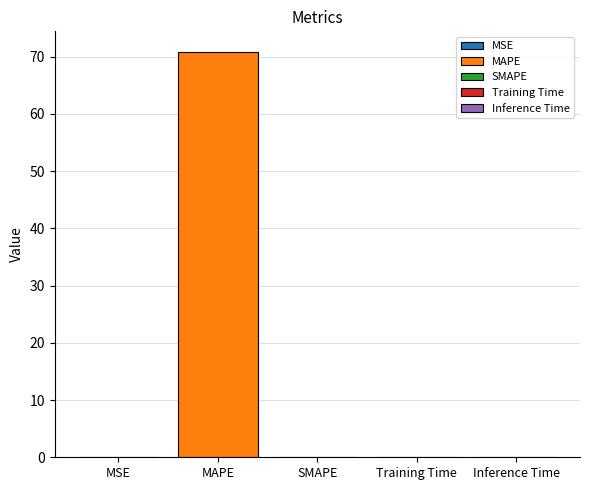

How many values are above zero?

4